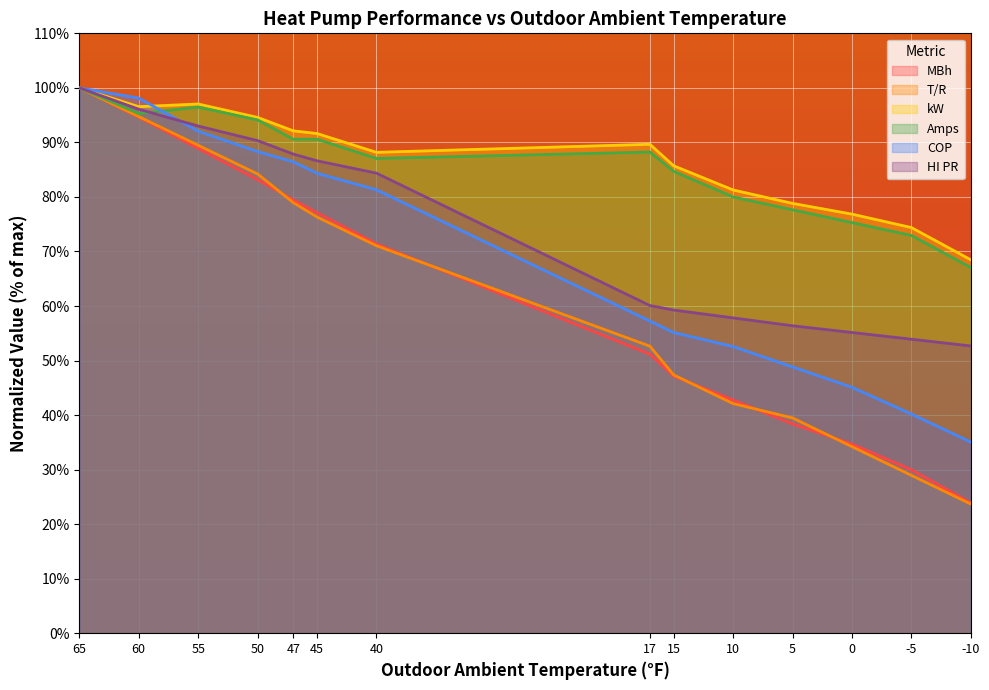

What is the difference between the maximum and minimum values in the T/R series?

76.3